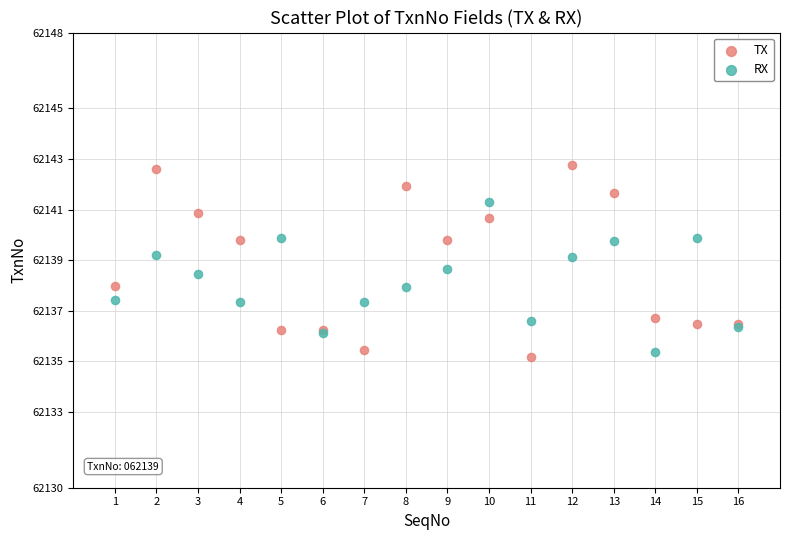

What is the X range (max minus min) for the scatter plot?

15.0